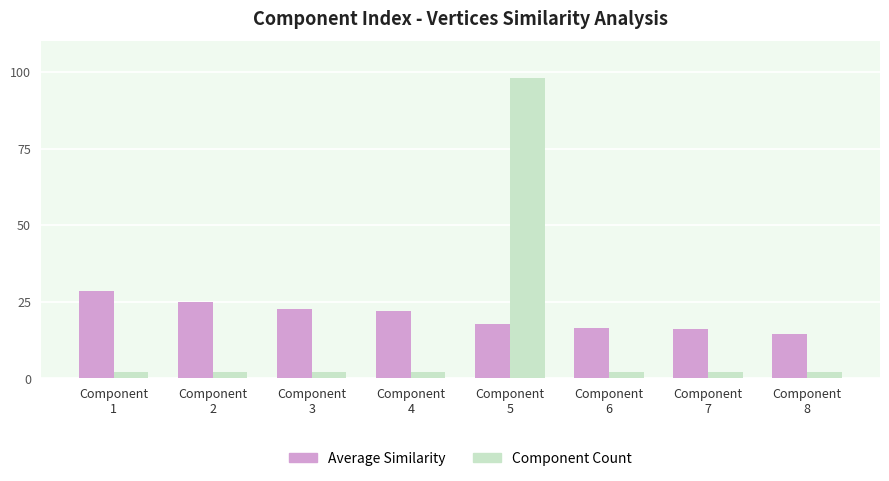

What is the sum of the Average Similarity values at Component
4 and Component
5?

39.8